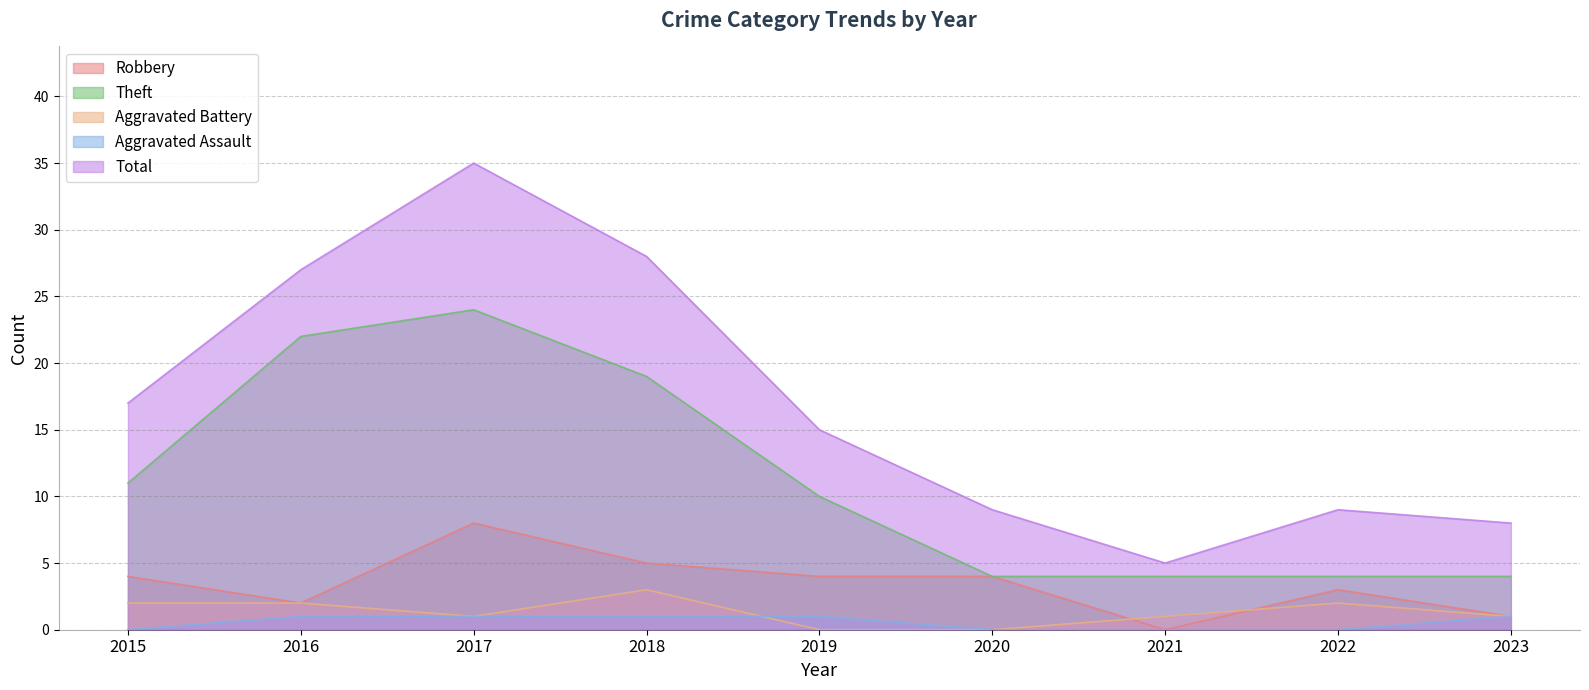

At how many categories does at least one series exceed 25?

3